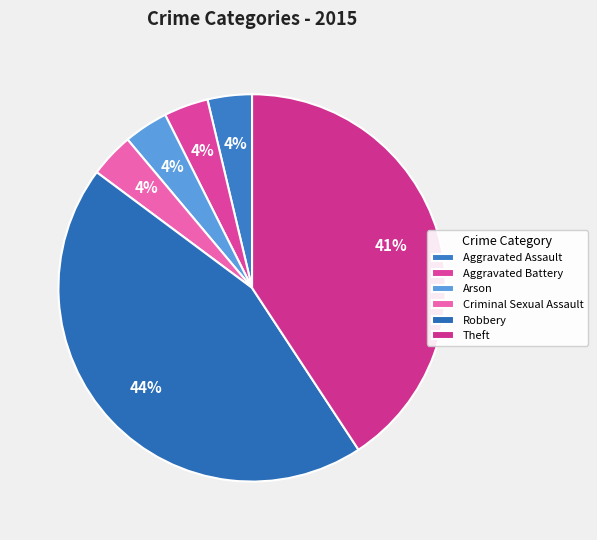

Rank the categories by value from highest to lowest.

Robbery, Theft, Aggravated Assault, Aggravated Battery, Arson, Criminal Sexual Assault